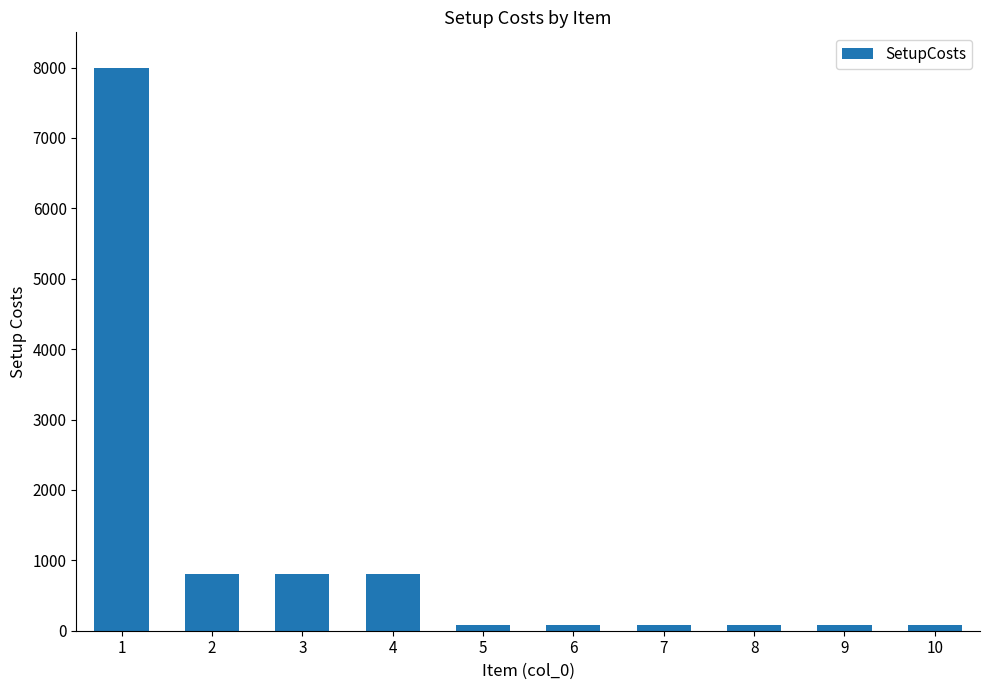

Does the chart contain any negative values?

No